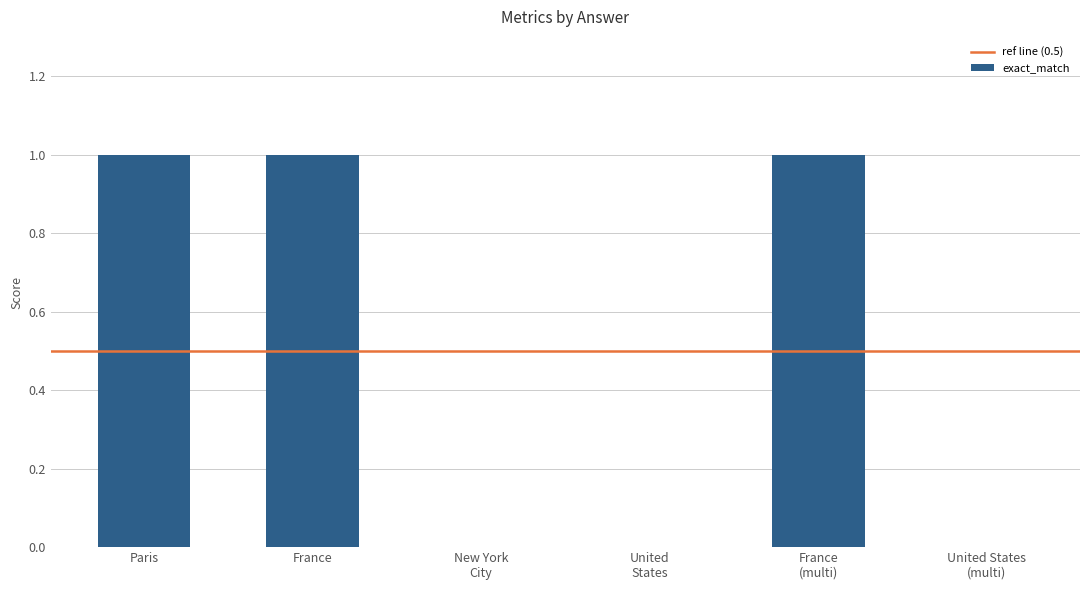

What is the sum of all values?

3